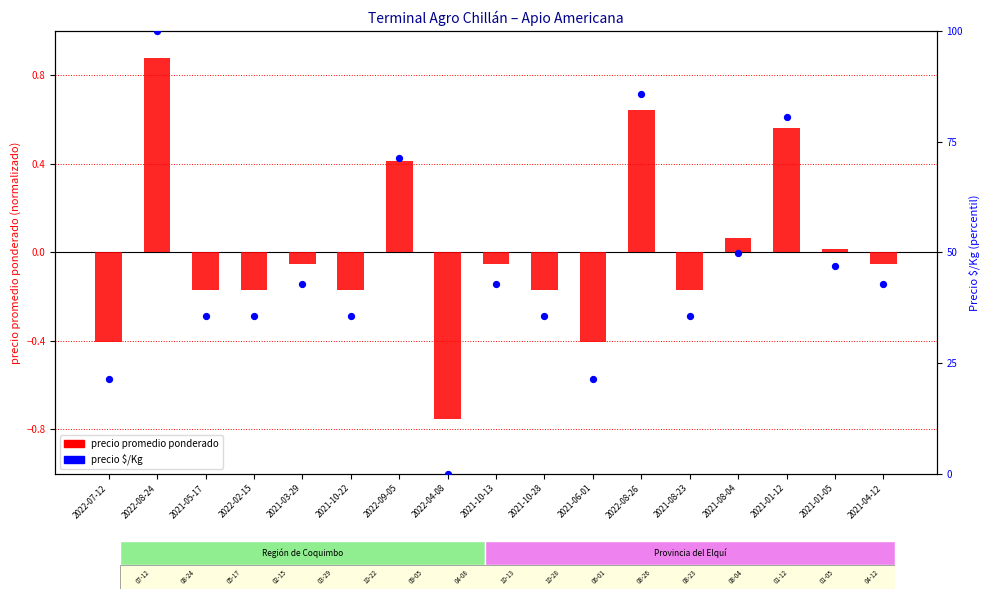

Is the value of precio promedio ponderado at 2021-04-12 greater than the value of precio $/Kg at 2021-01-05?

No